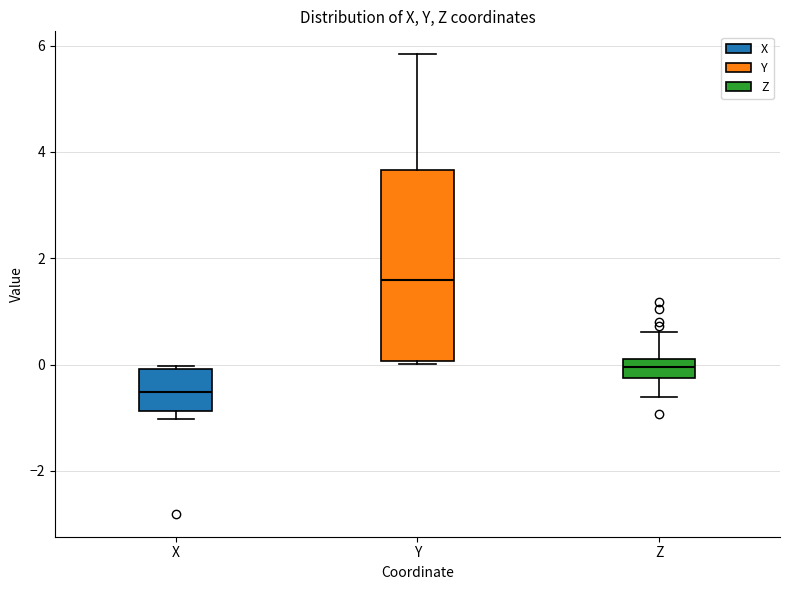

Which box is the tallest, from its lower edge to its upper edge?

Y